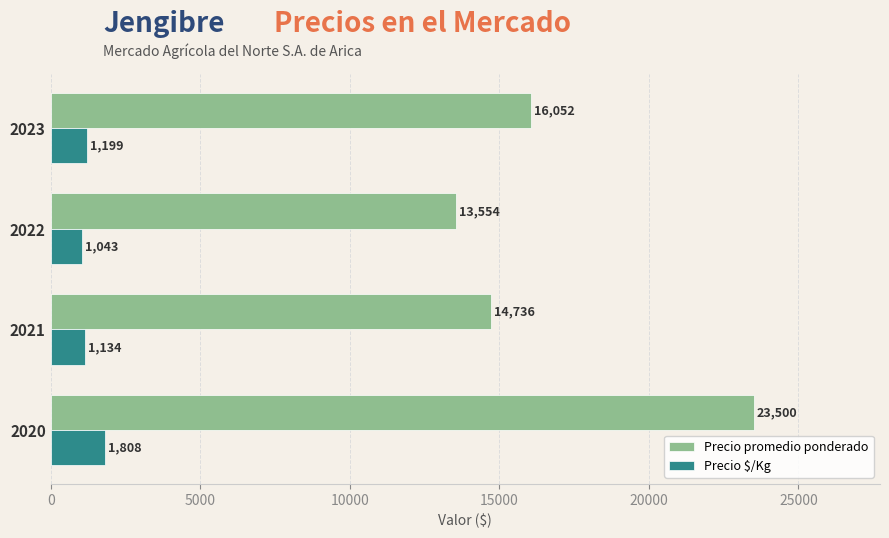

The value of Precio $/Kg at 2021 is 1134. True or false?

True